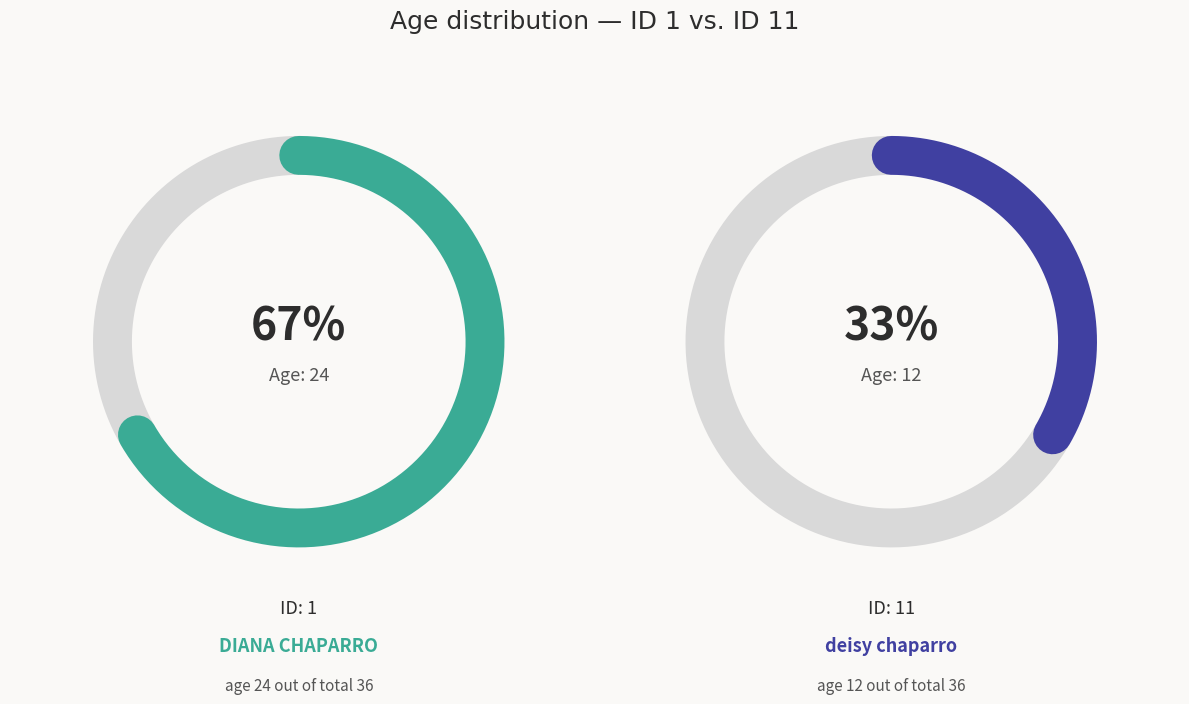

To the nearest percent, what percentage of the pie is 1?

67%